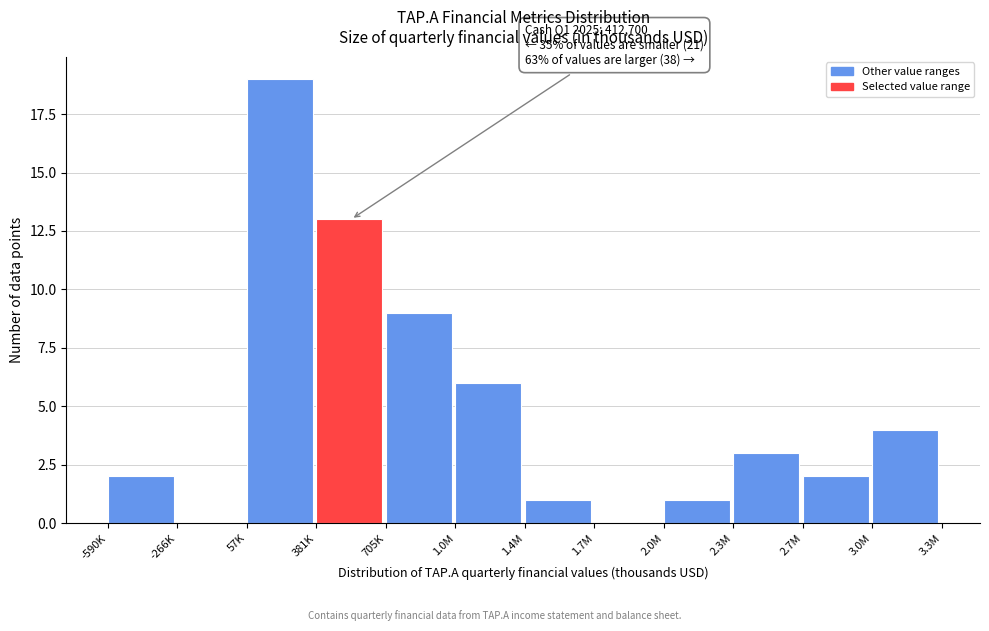

Reading left to right, what are all the values shown in this chart?

-590K=2	-266K=0	57K=19	381K=13	705K=9	1.0M=6	1.4M=1	1.7M=0	2.0M=1	2.3M=3	2.7M=2	3.0M=4